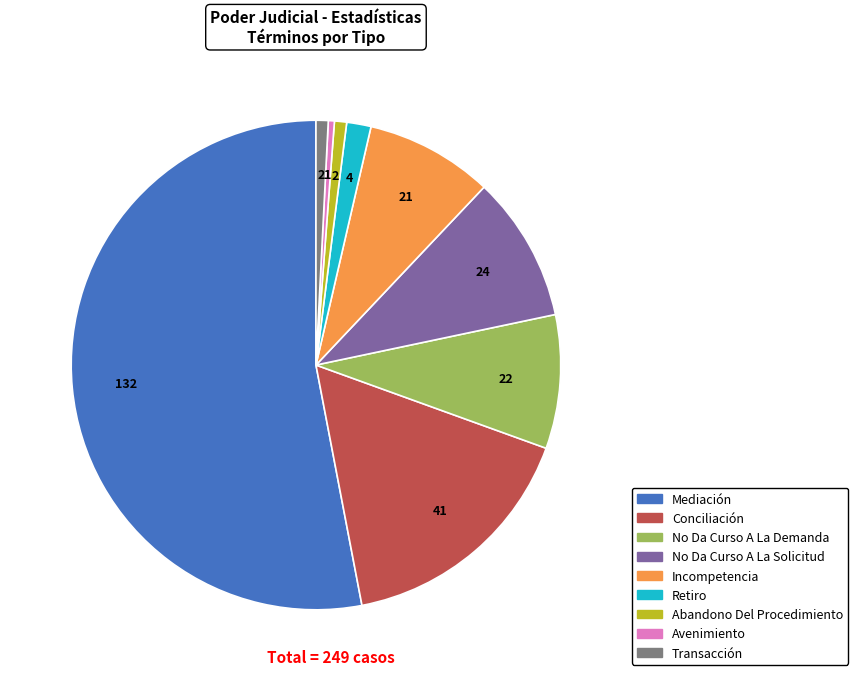

Between No Da Curso A La Solicitud and Abandono Del Procedimiento, which is larger?

No Da Curso A La Solicitud